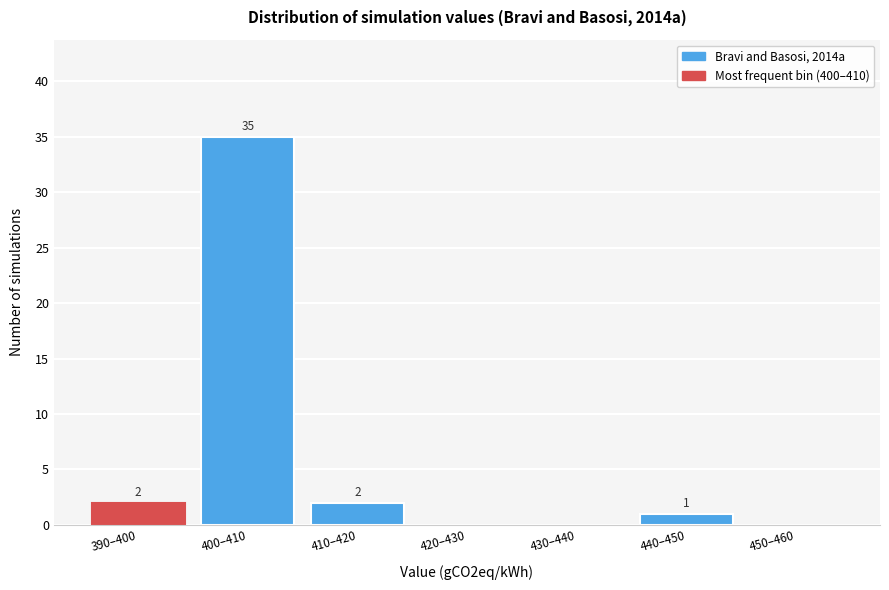

Reading right to left, list all the values displayed in this chart.

450–460=0	440–450=1	430–440=0	420–430=0	410–420=2	400–410=35	390–400=2